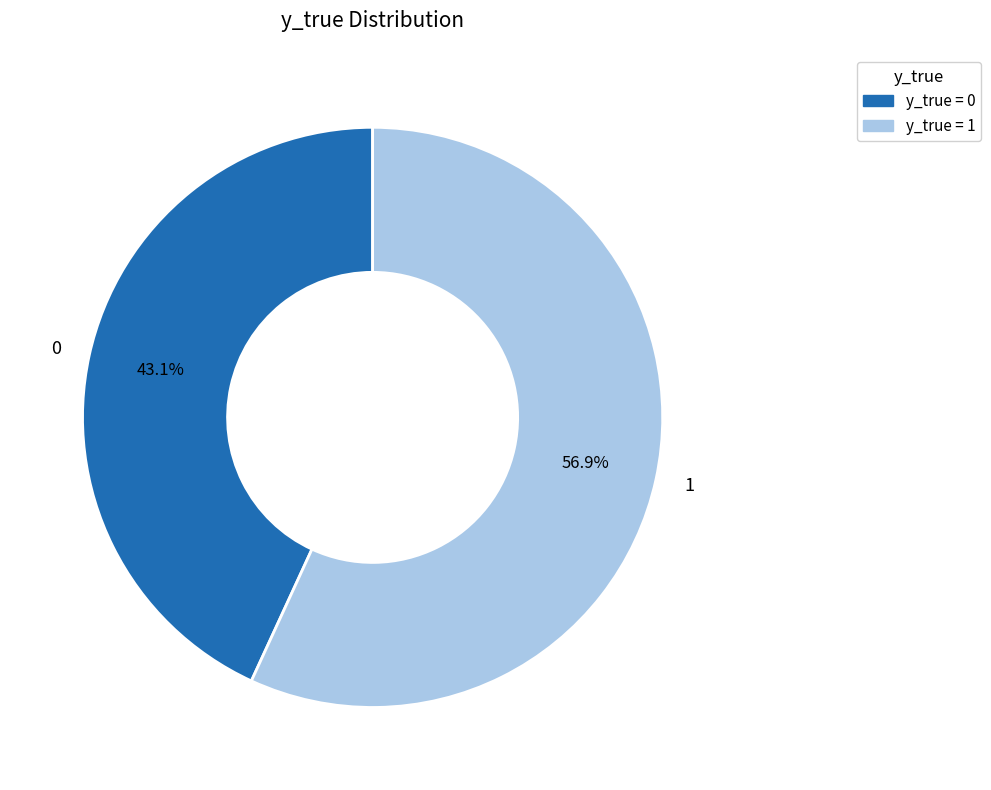

Which category accounts for the majority?

1